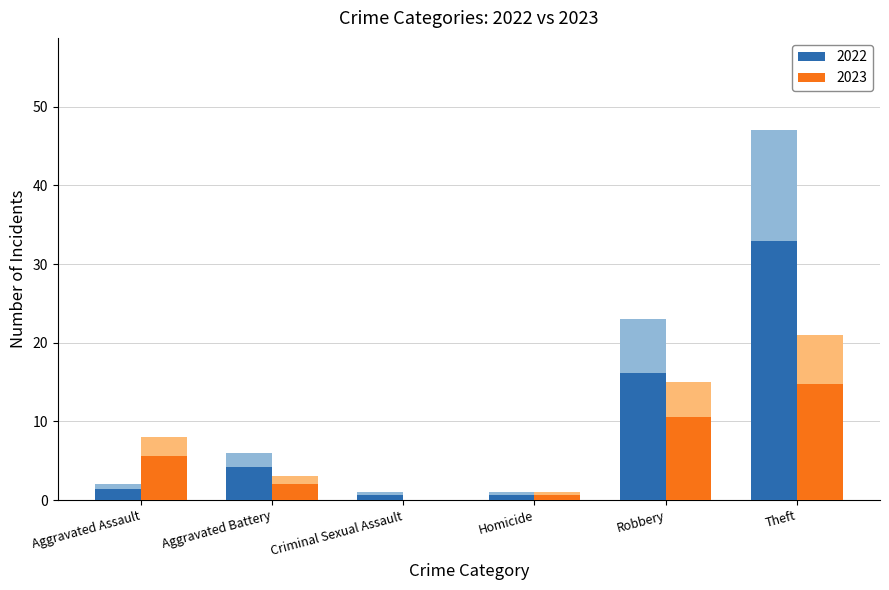

True or false: 2023 has a value of 8 at Aggravated Assault.

True